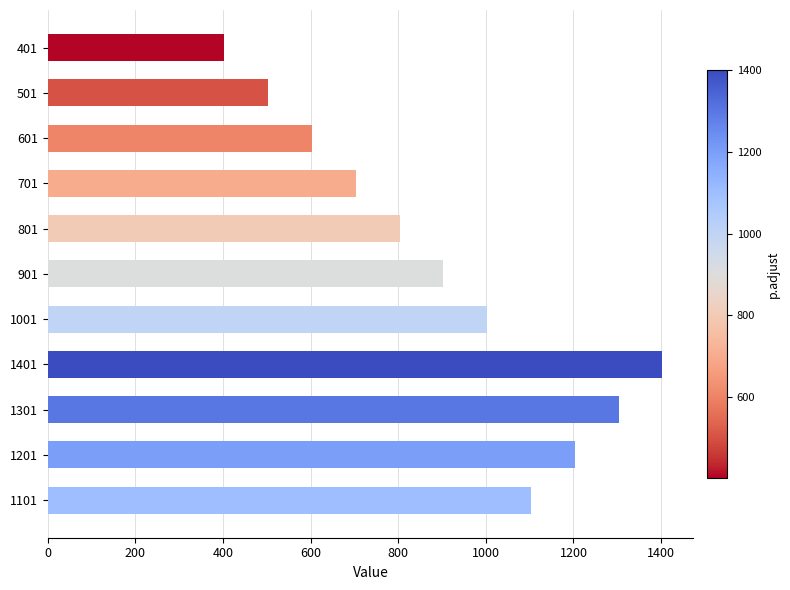

What is the smallest value displayed?

403